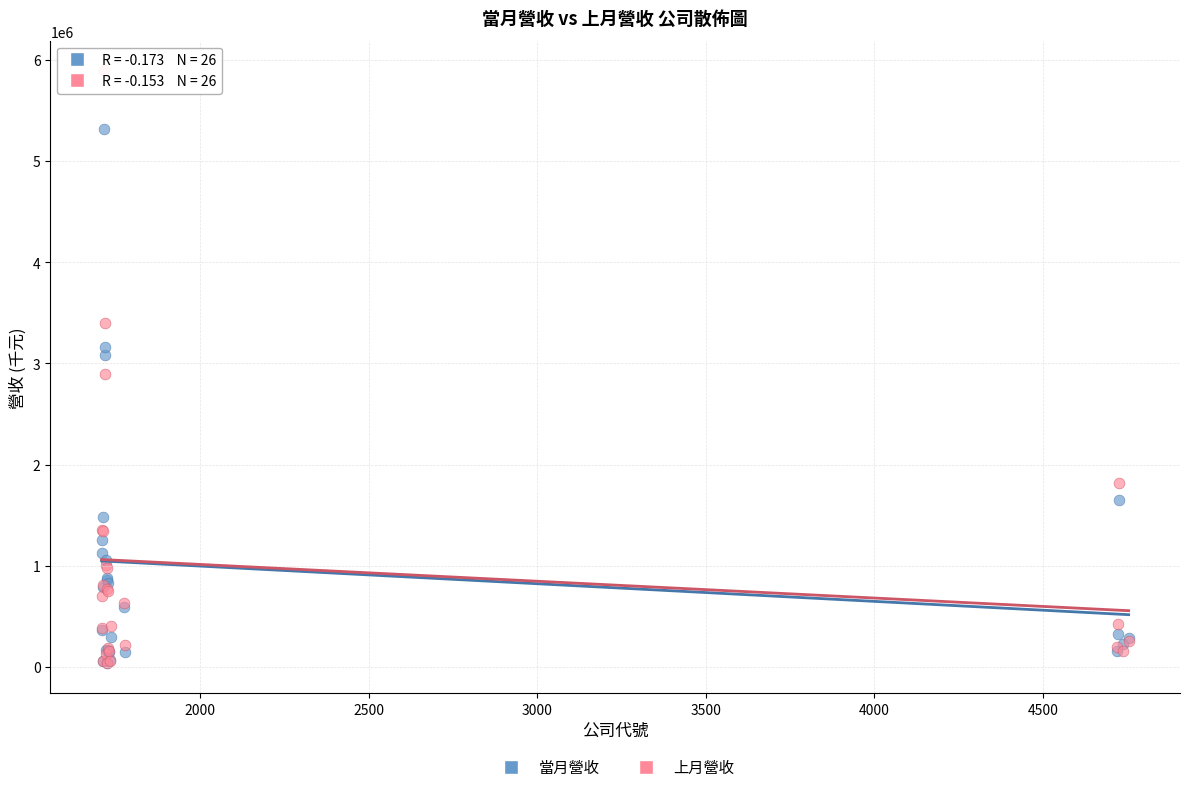

In the 當月營收 series, what Y value is closest to 2673877?

3085406